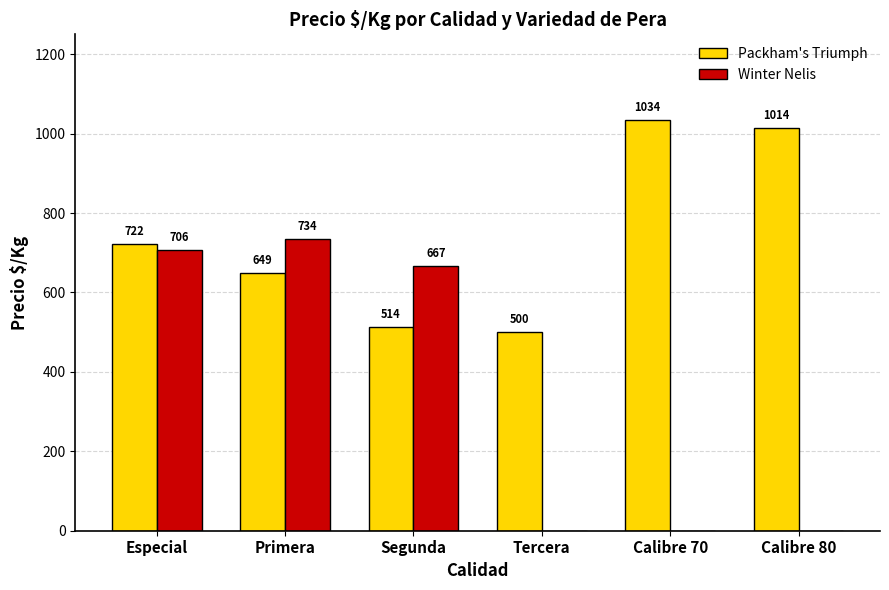

At which category is the sum across all series the highest?

Especial